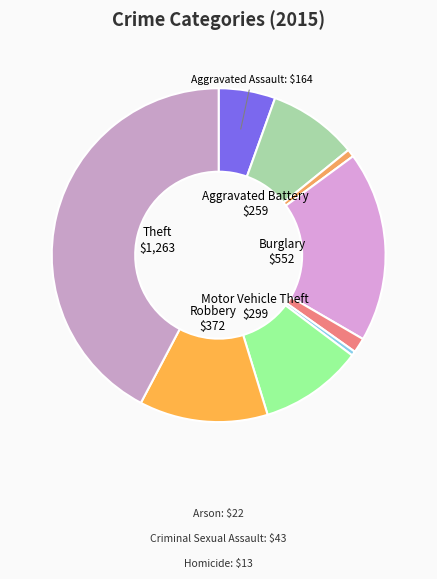

Between Aggravated Battery and Burglary, which is larger?

Burglary